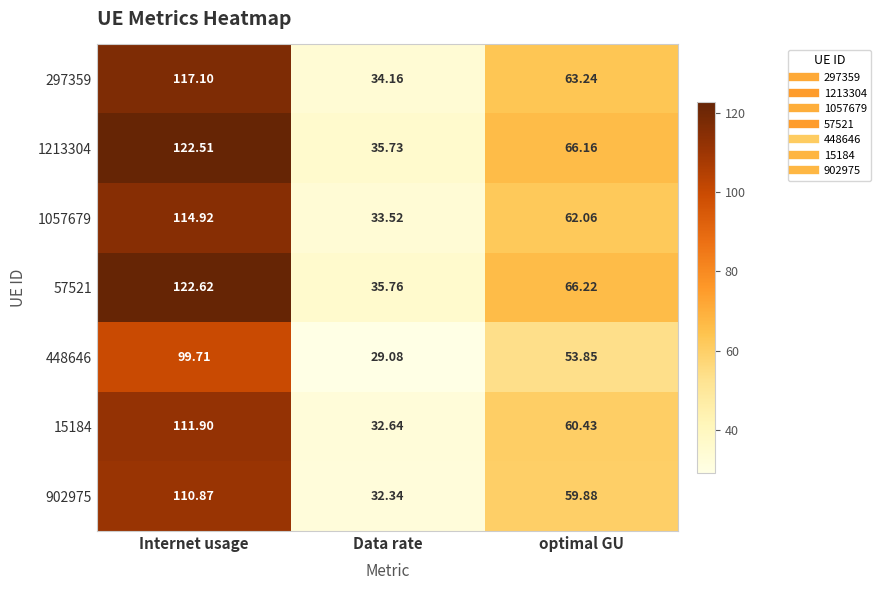

Which series changed the most between Data rate and optimal GU?

57521